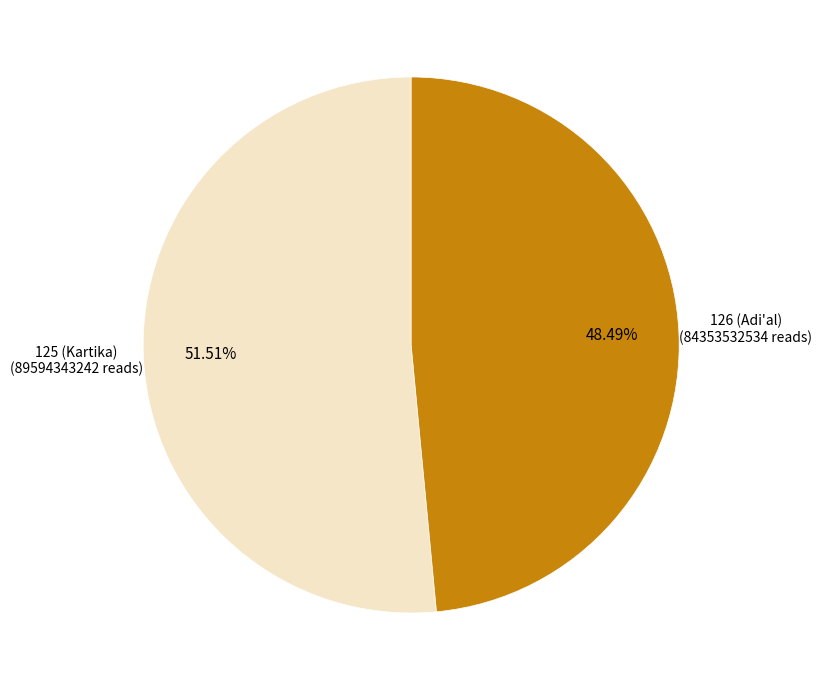

How many slices are in this pie chart?

2